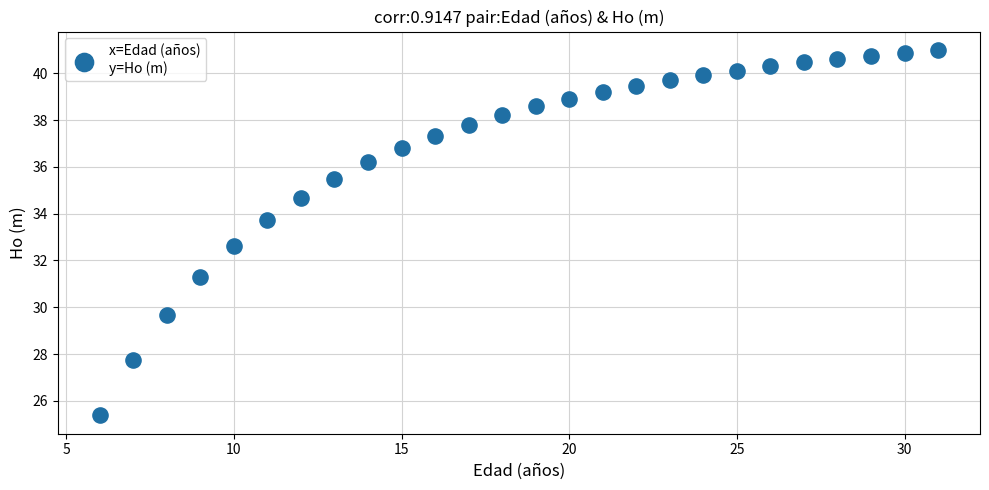

What is the range of X values (max minus min)?

25.0